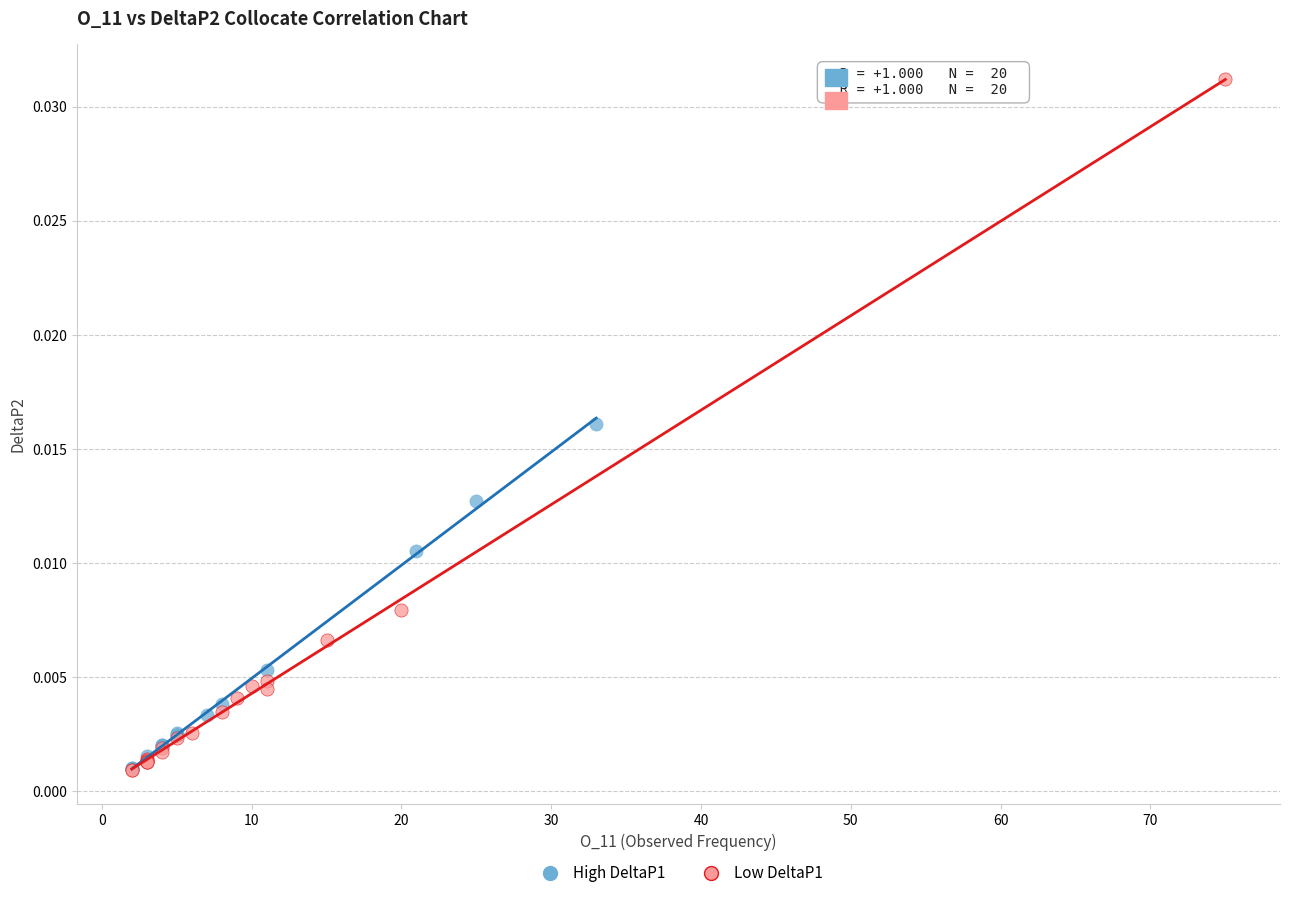

Which series reaches the maximum Y coordinate?

Low DeltaP1